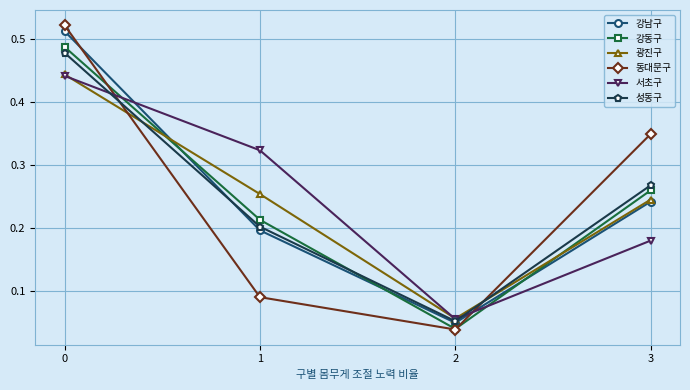

What are all the series names shown in the legend?

강남구, 강동구, 광진구, 동대문구, 서초구, 성동구